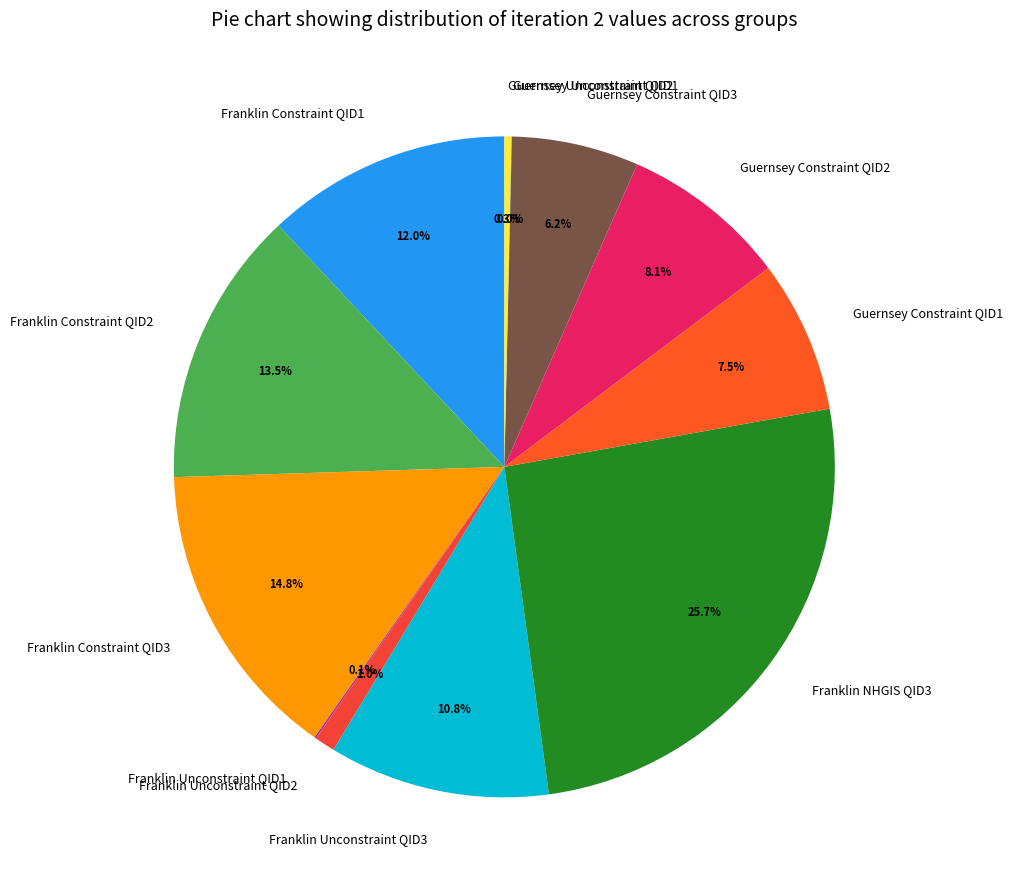

Is there a majority slice in this chart?

No